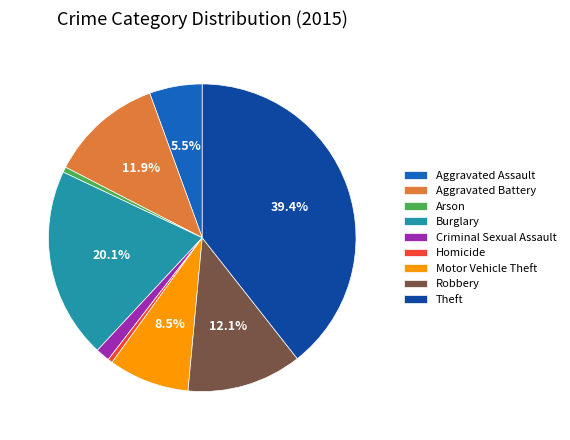

Between Robbery and Motor Vehicle Theft, which is larger?

Robbery